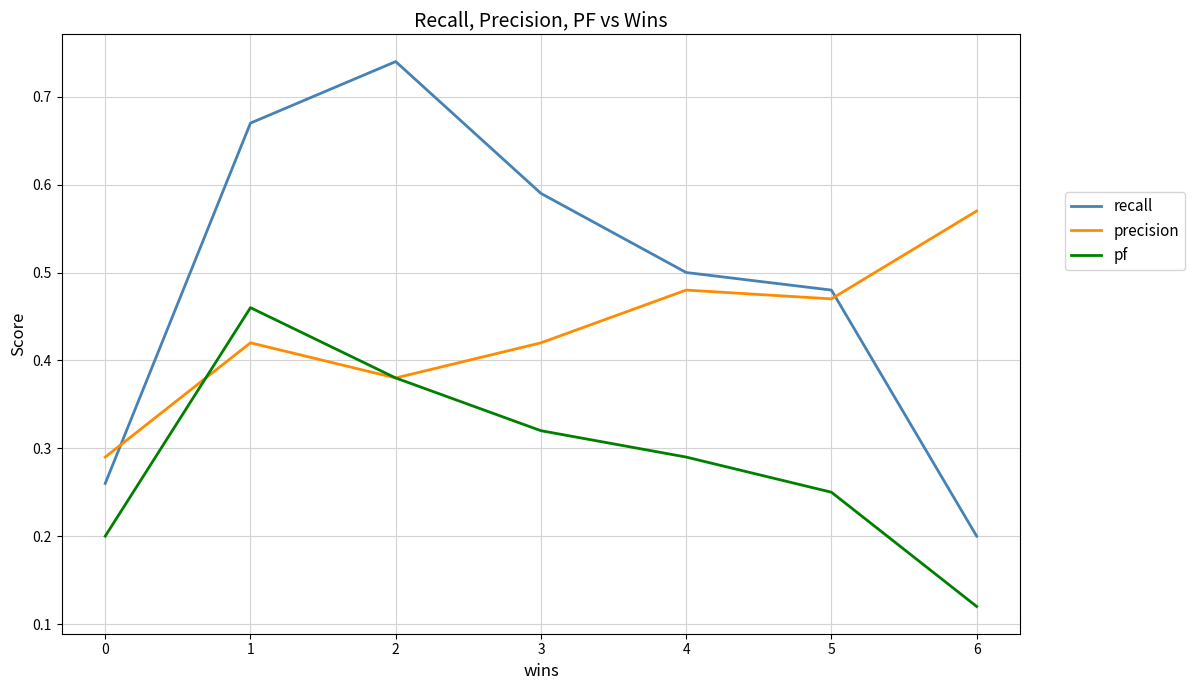

What are all the series names shown in the legend?

recall, precision, pf